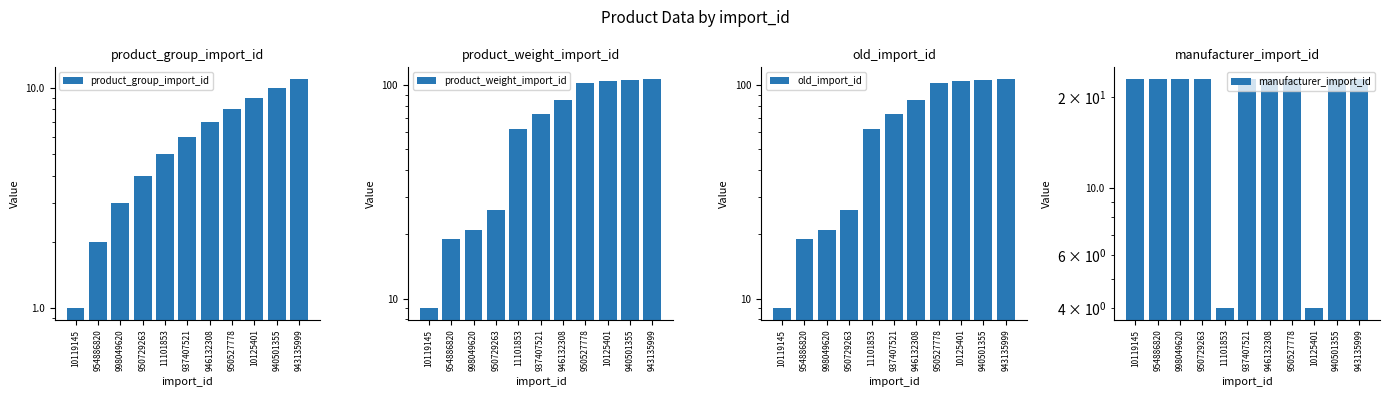

What is the maximum value shown in the chart?

107